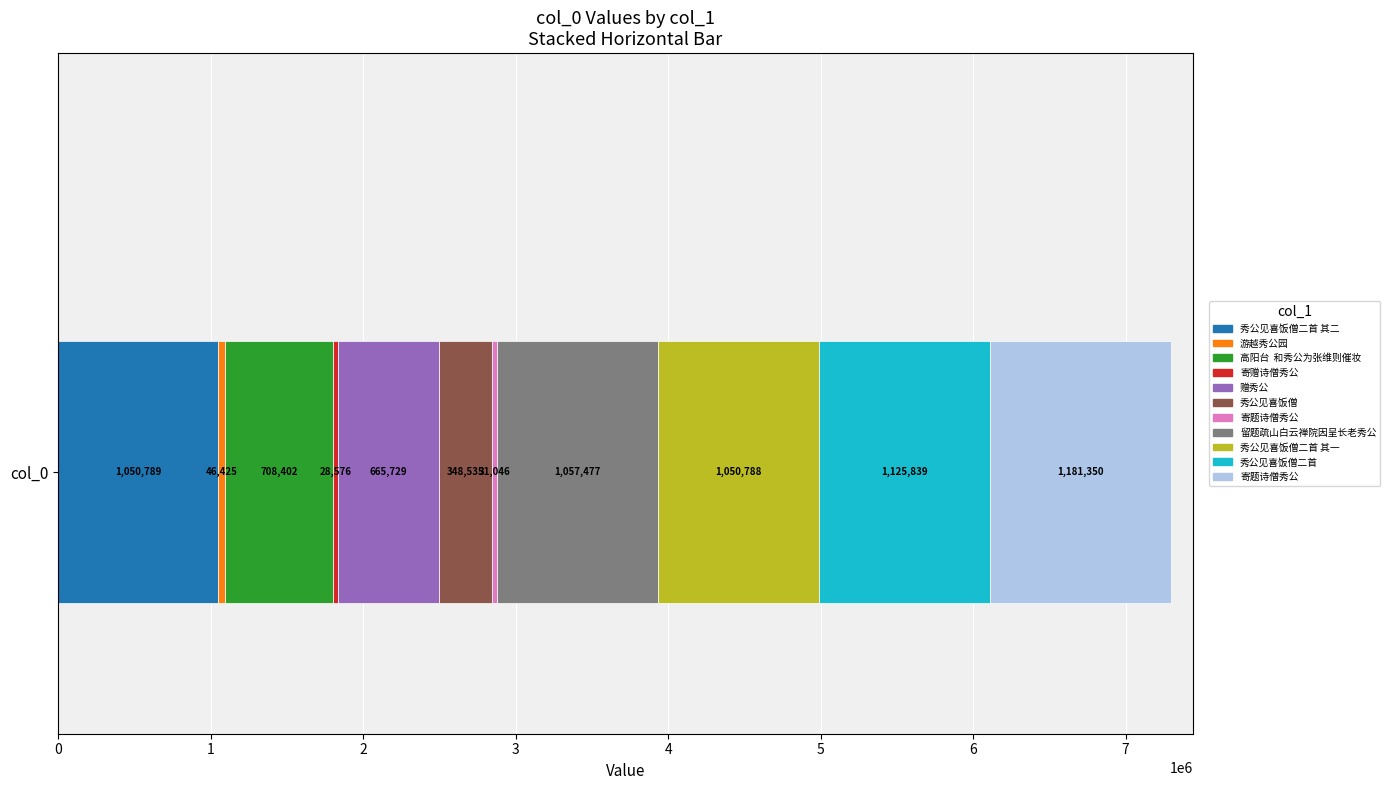

What is the minimum value shown in the chart?

28576